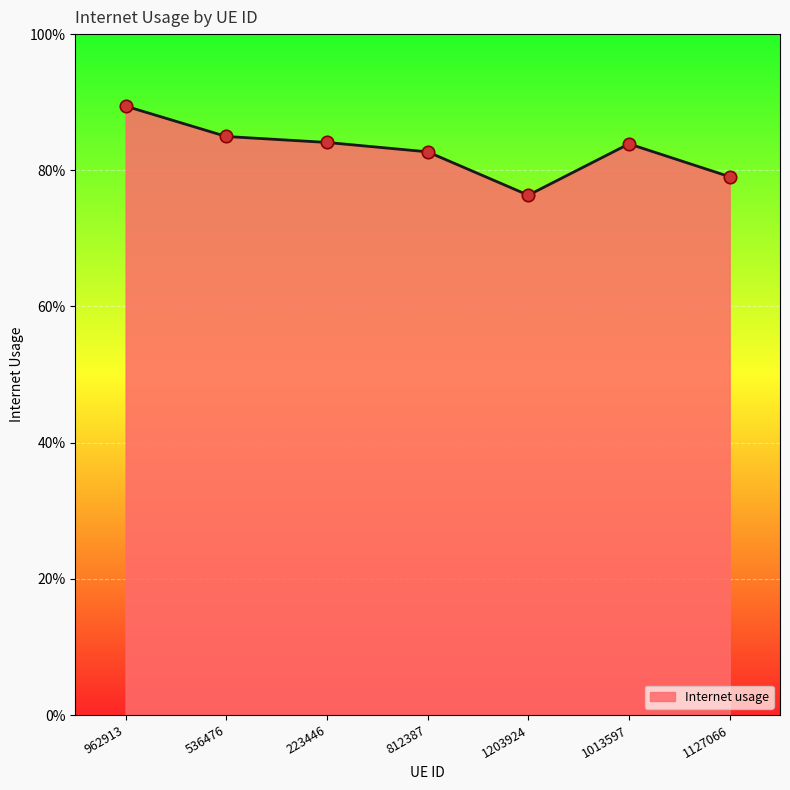

Which has a higher value, 962913 or 1127066?

962913